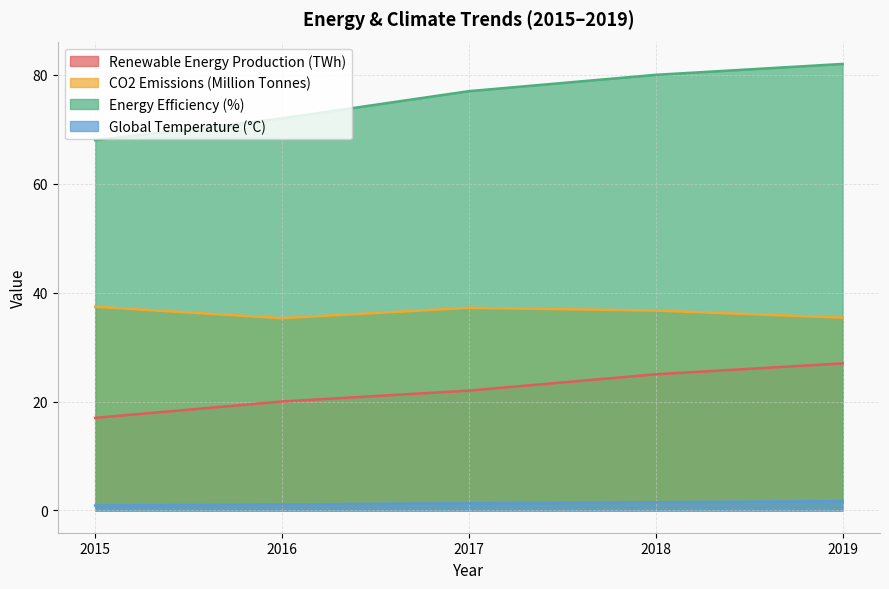

At which category is the sum across all series the highest?

2019